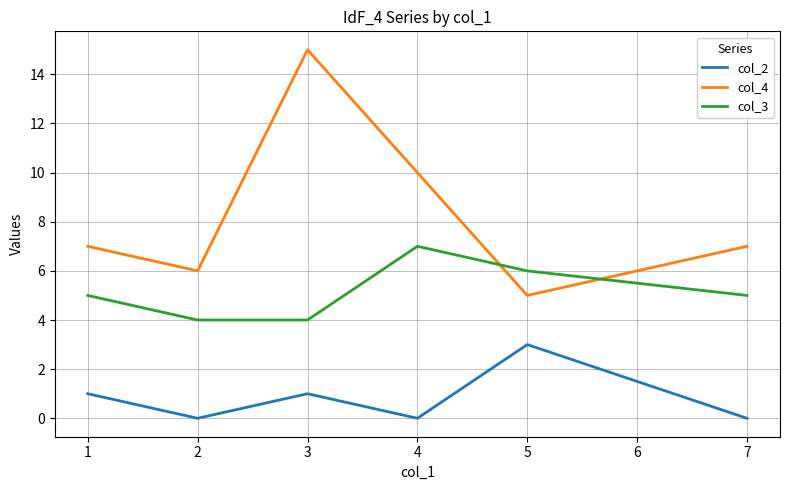

True or false: col_3 and col_2 intersect in this chart.

False